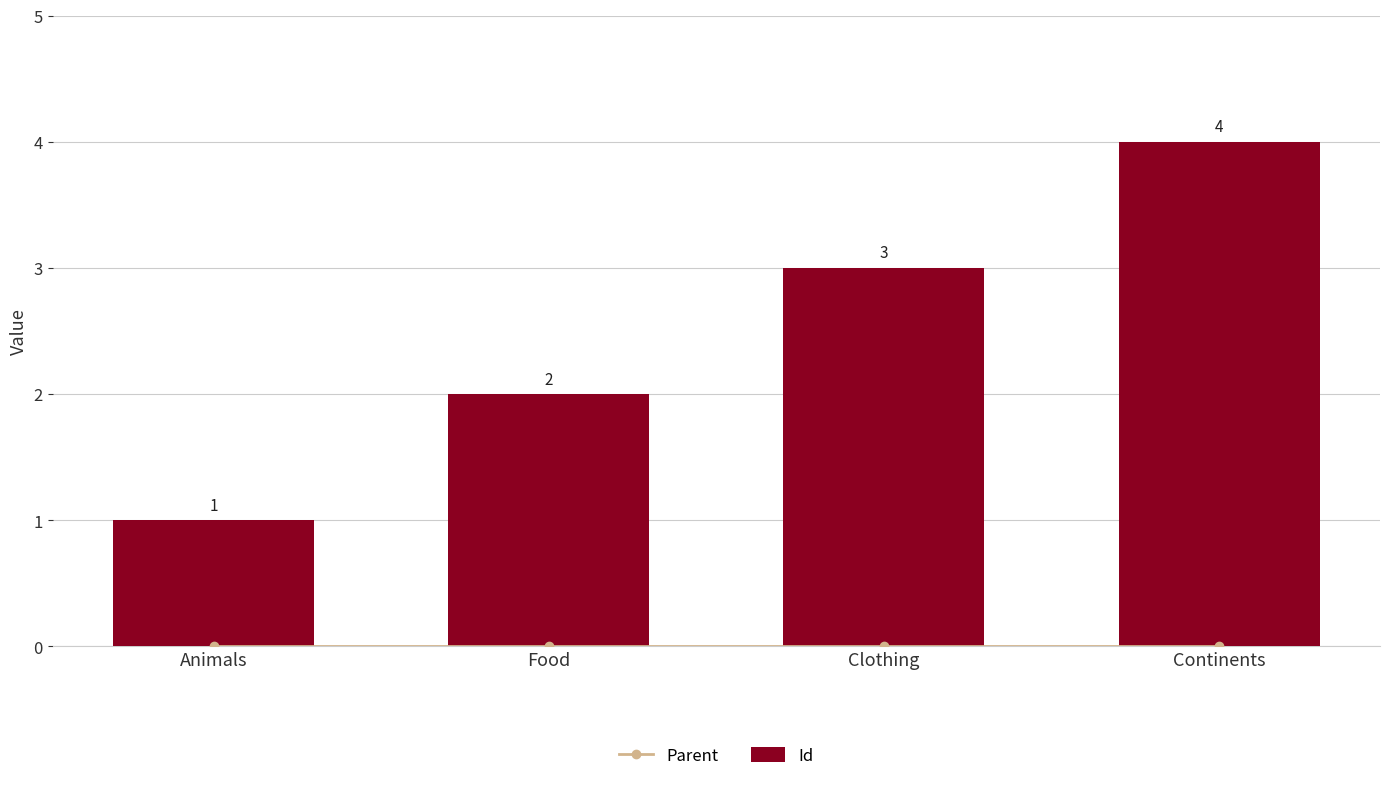

Which label corresponds to the smallest value in the chart?

Animals